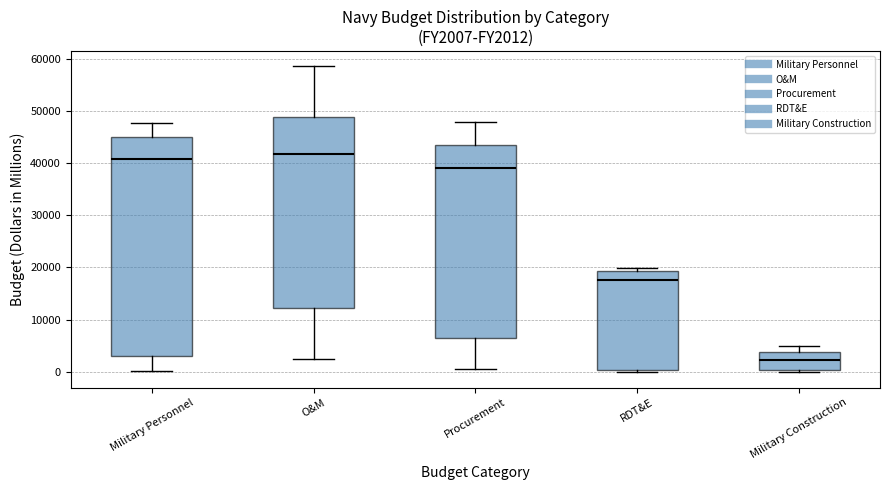

Comparing the boxes themselves (not the whiskers), which one is the tallest?

Military Personnel